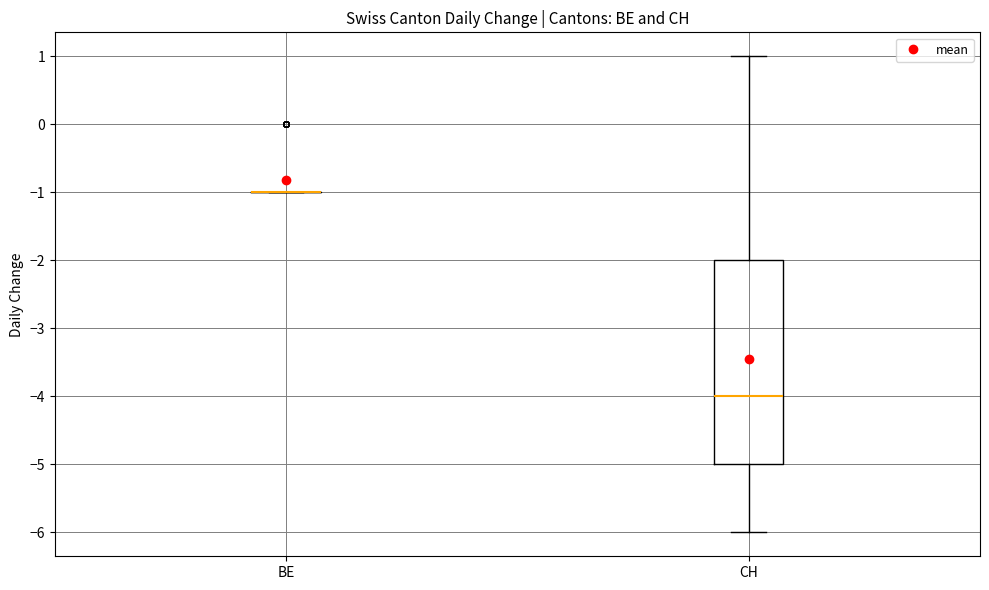

Reading left to right, transcribe this box plot: for each box, give where its median line is, the range the box spans, and where its two whiskers end, as read against the y-axis. The values are not printed on the chart, so give them approximately, as read against the axis.

BE: box collapsed to a line at -1, whiskers -1 to -1
CH: median -4, box -5 to -2, whiskers -6 to 1